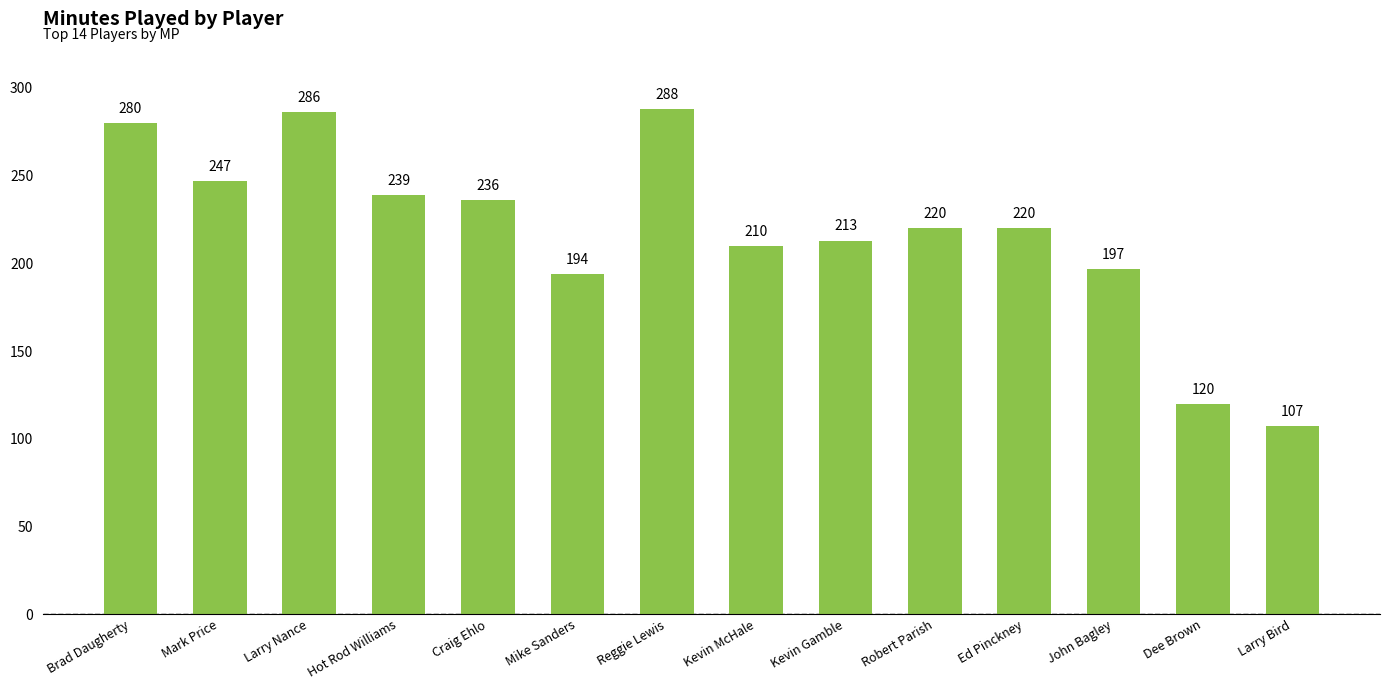

What is the value of the 2nd bar from the left?

247